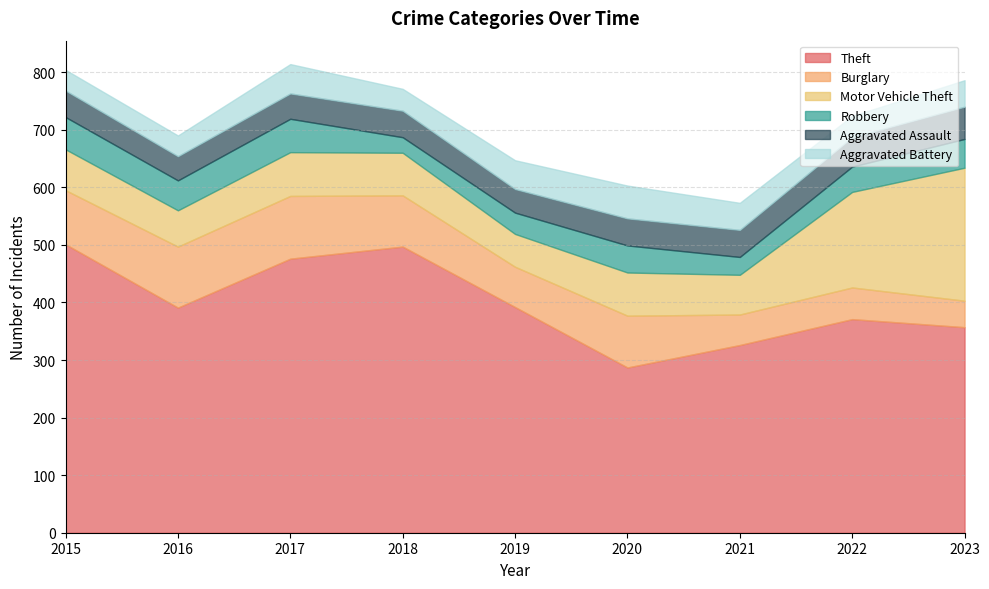

At which label is Robbery closest to 42?

2022